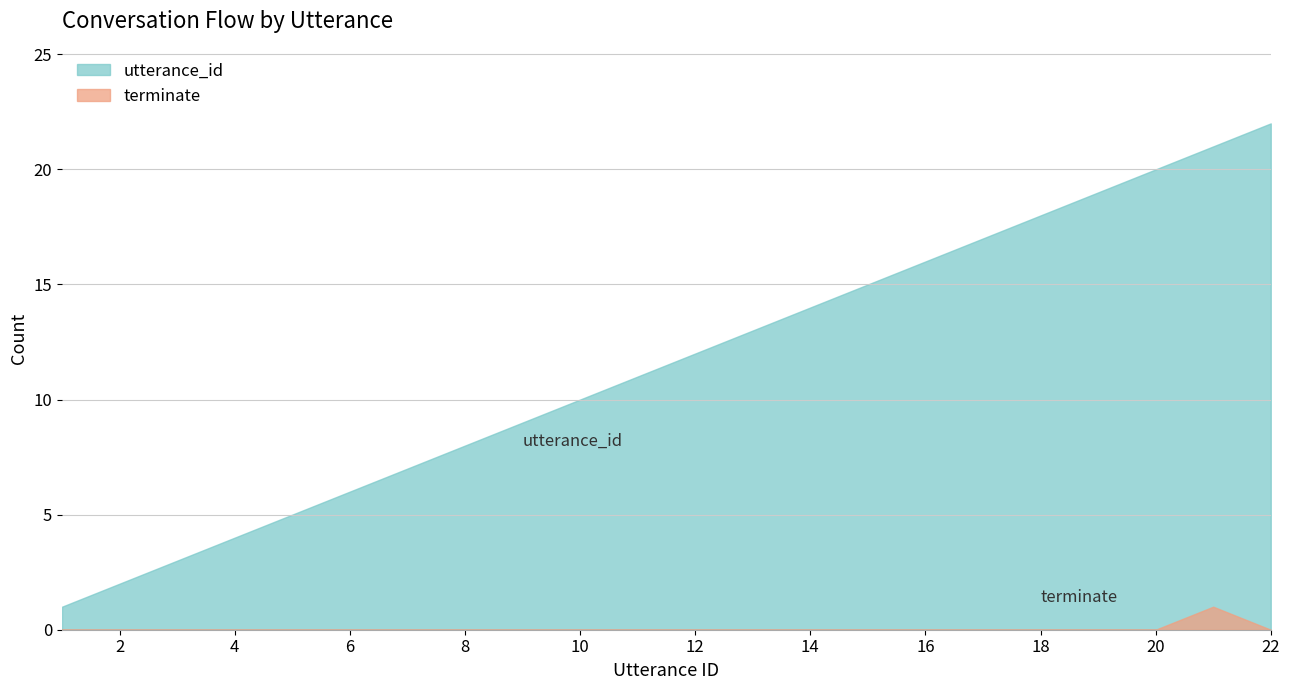

Which series has the largest total across all categories?

utterance_id